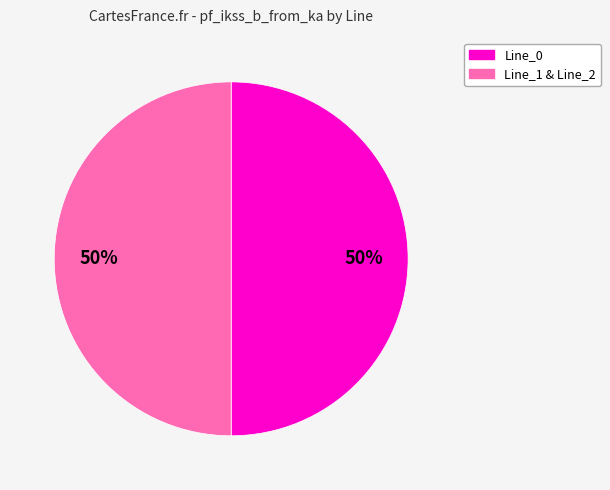

To the nearest percent, what is the average slice percentage?

50%